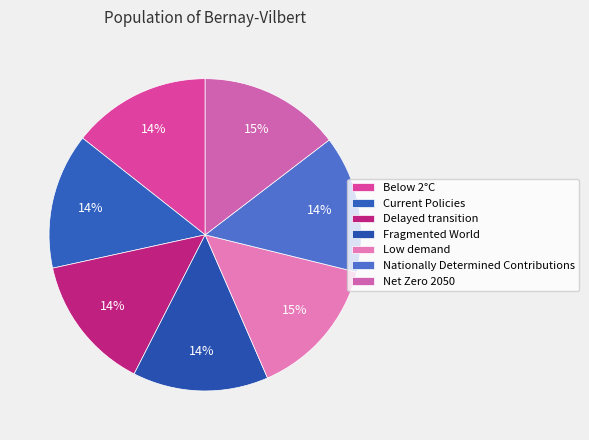

To the nearest percent, what portion does Net Zero 2050 represent?

15%